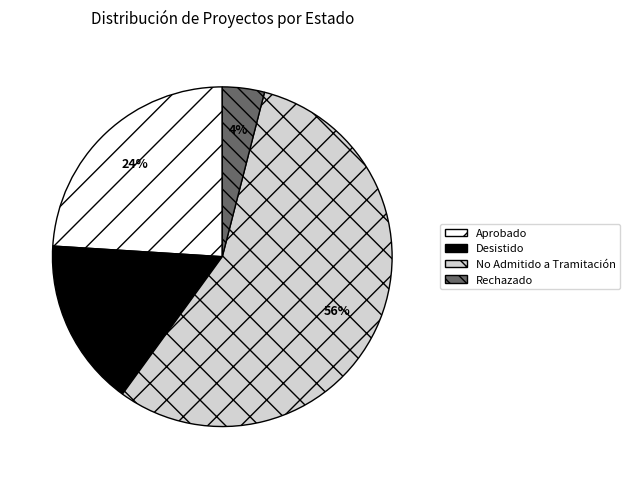

What percentage is the Desistido slice, to the nearest percent?

16%